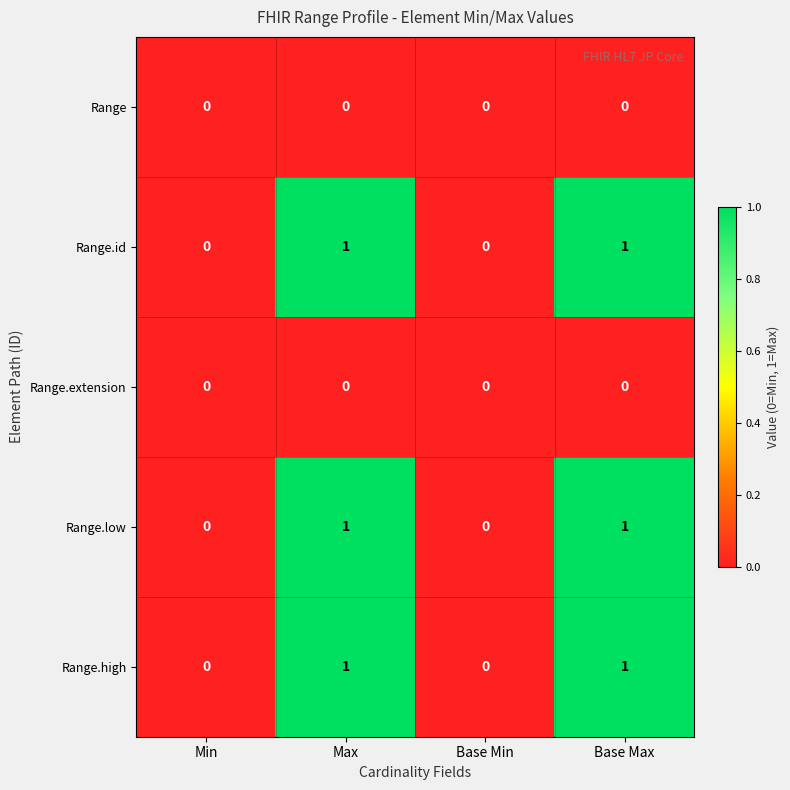

Reading left to right, list all the values displayed in this chart.

Range: 0	0	0	0
Range.id: 0	1	0	1
Range.extension: 0	0	0	0
Range.low: 0	1	0	1
Range.high: 0	1	0	1